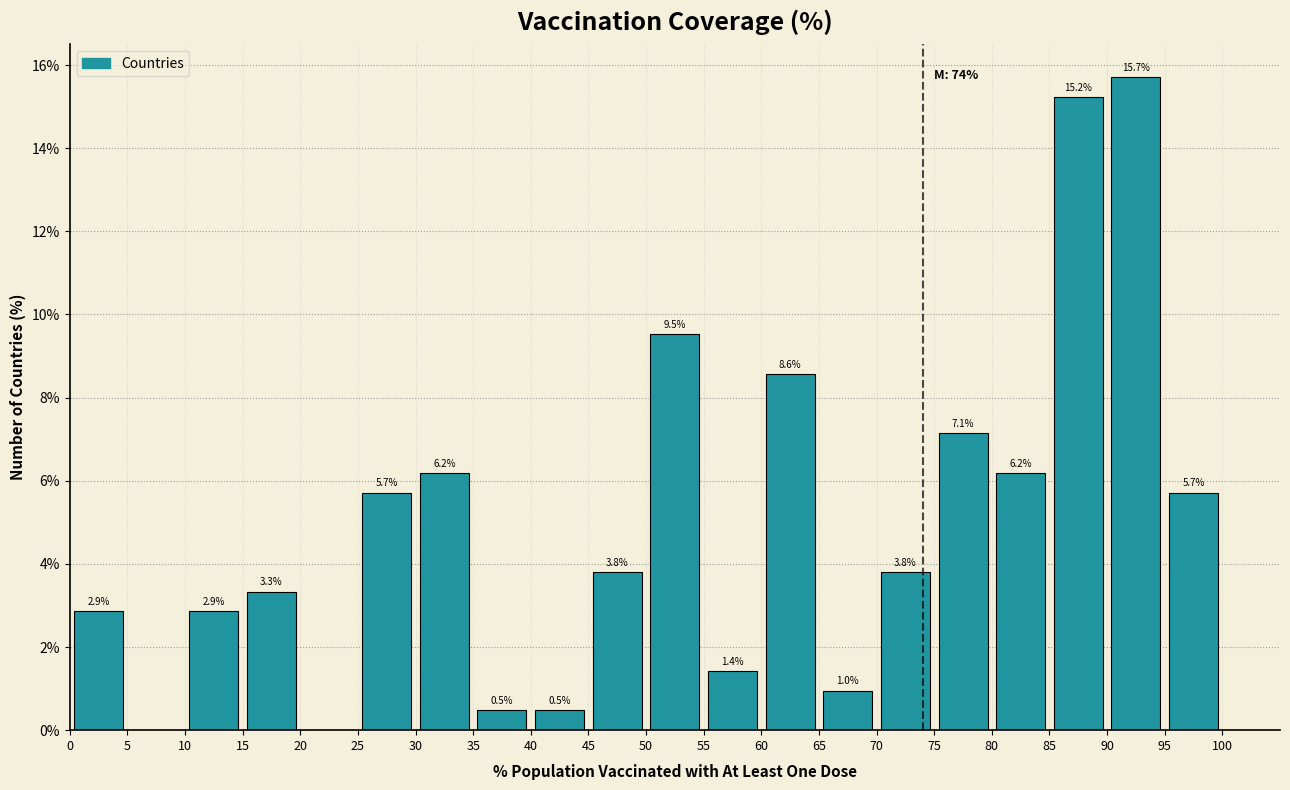

Over which range of the x-axis is the bar tallest?

90 to 95